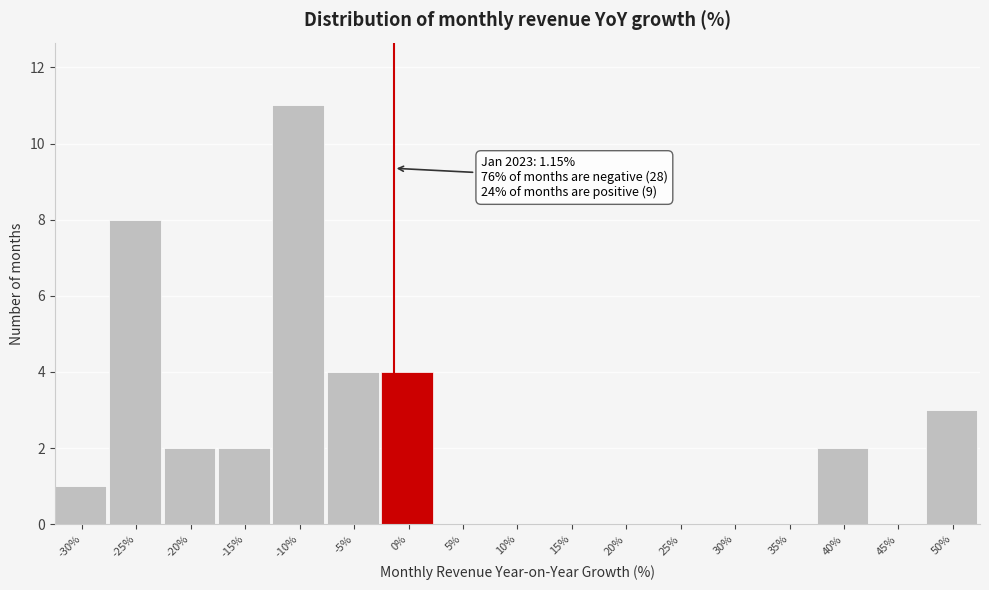

Reading left to right, transcribe all the data shown in this chart.

-30%=1	-25%=8	-20%=2	-15%=2	-10%=11	-5%=4	0%=4	5%=0	10%=0	15%=0	20%=0	25%=0	30%=0	35%=0	40%=2	45%=0	50%=3